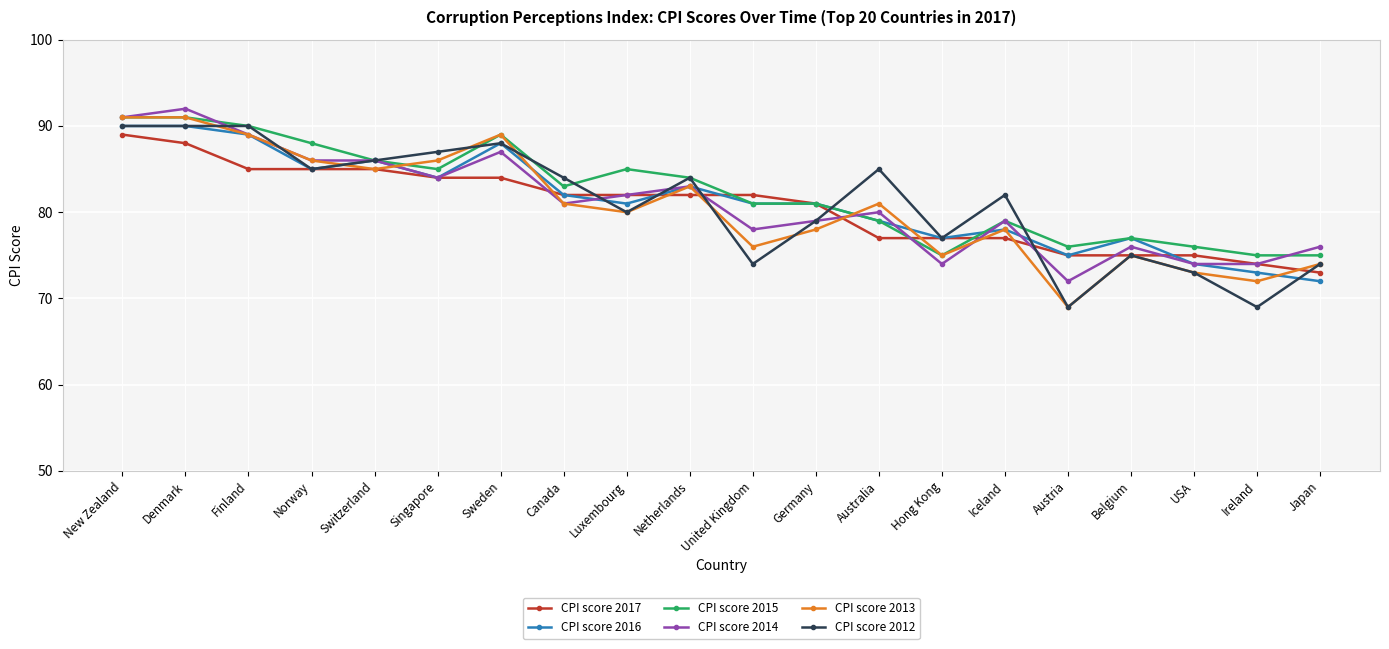

What is the difference between the CPI score 2013 values at Canada and Finland?

8